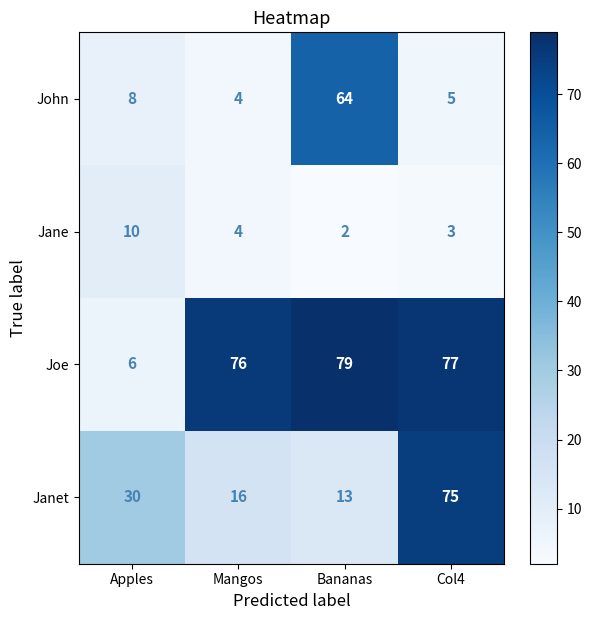

Which series has the largest total across all categories?

Joe